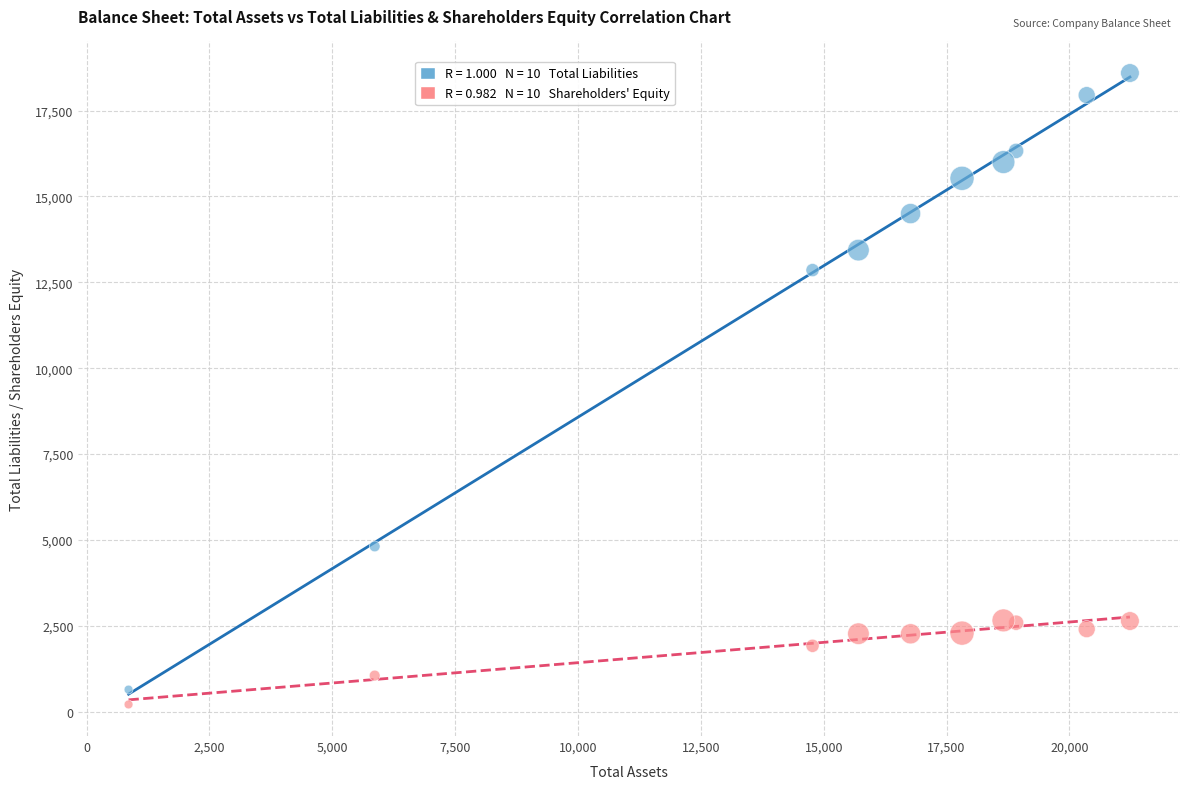

Across all data points, what is the range of X values (max minus min)?

20378